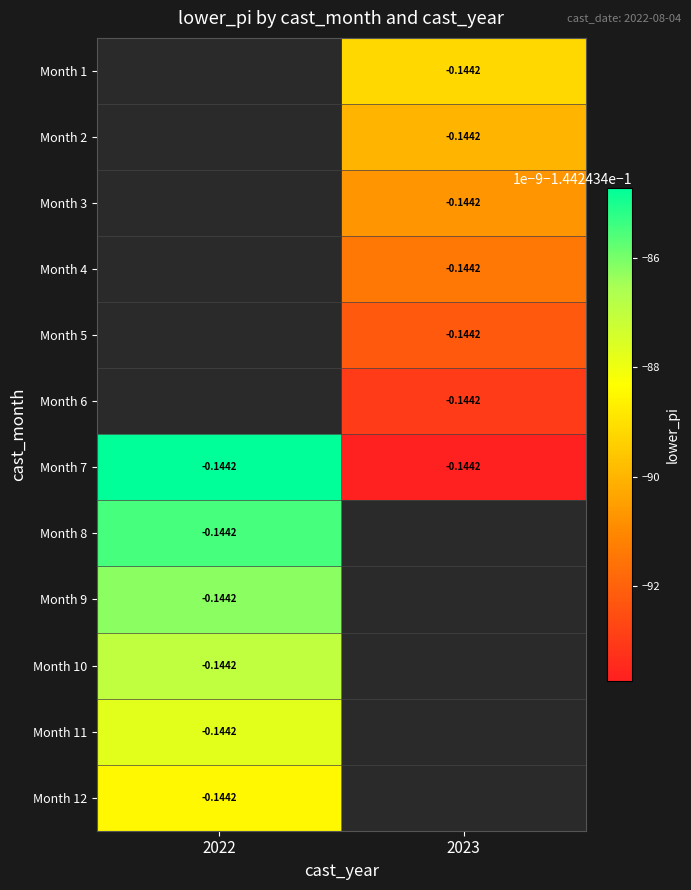

What is the sum of the Month 7 values at 2022 and 2023?

-0.3